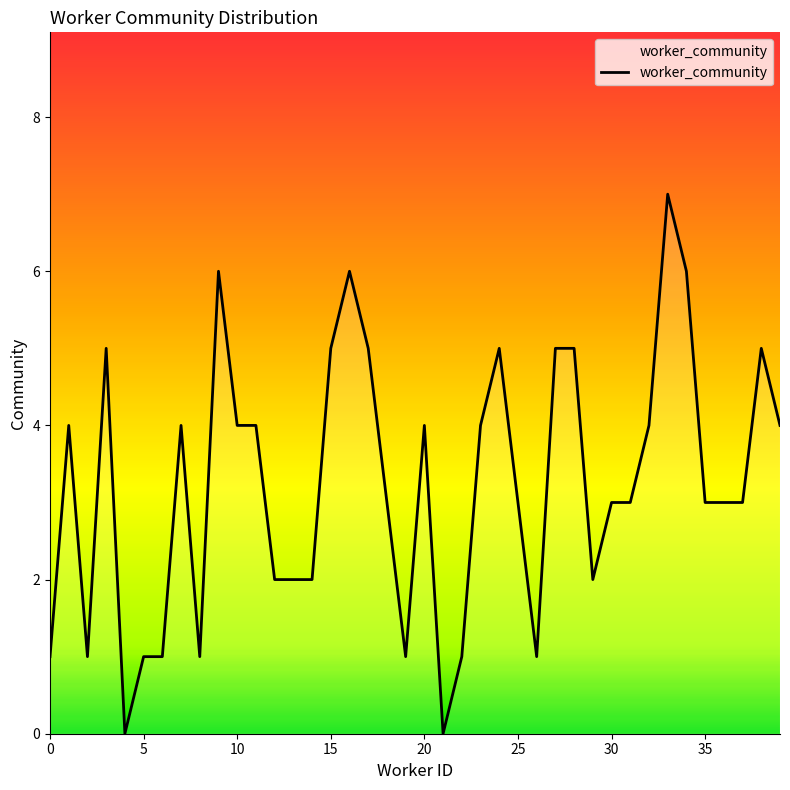

Reading left to right, transcribe all the data shown in this chart.

1	4	1	5	0	1	1	4	1	6	4	4	2	2	2	5	6	5	3	1	4	0	1	4	5	3	1	5	5	2	3	3	4	7	6	3	3	3	5	4